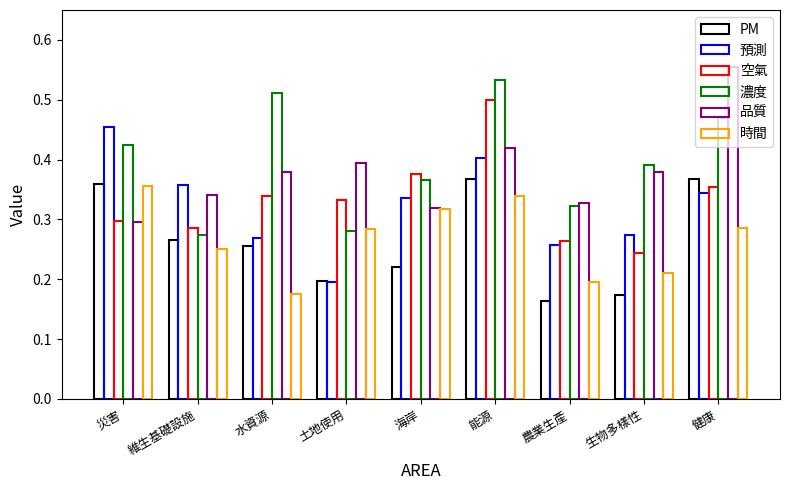

What is the difference between the maximum and minimum values in the 時間 series?

0.2